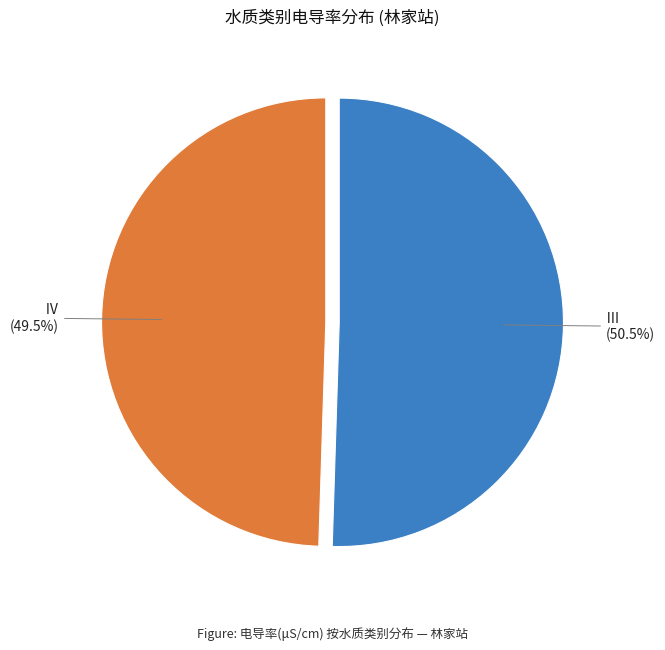

How many segments does this pie chart have?

2